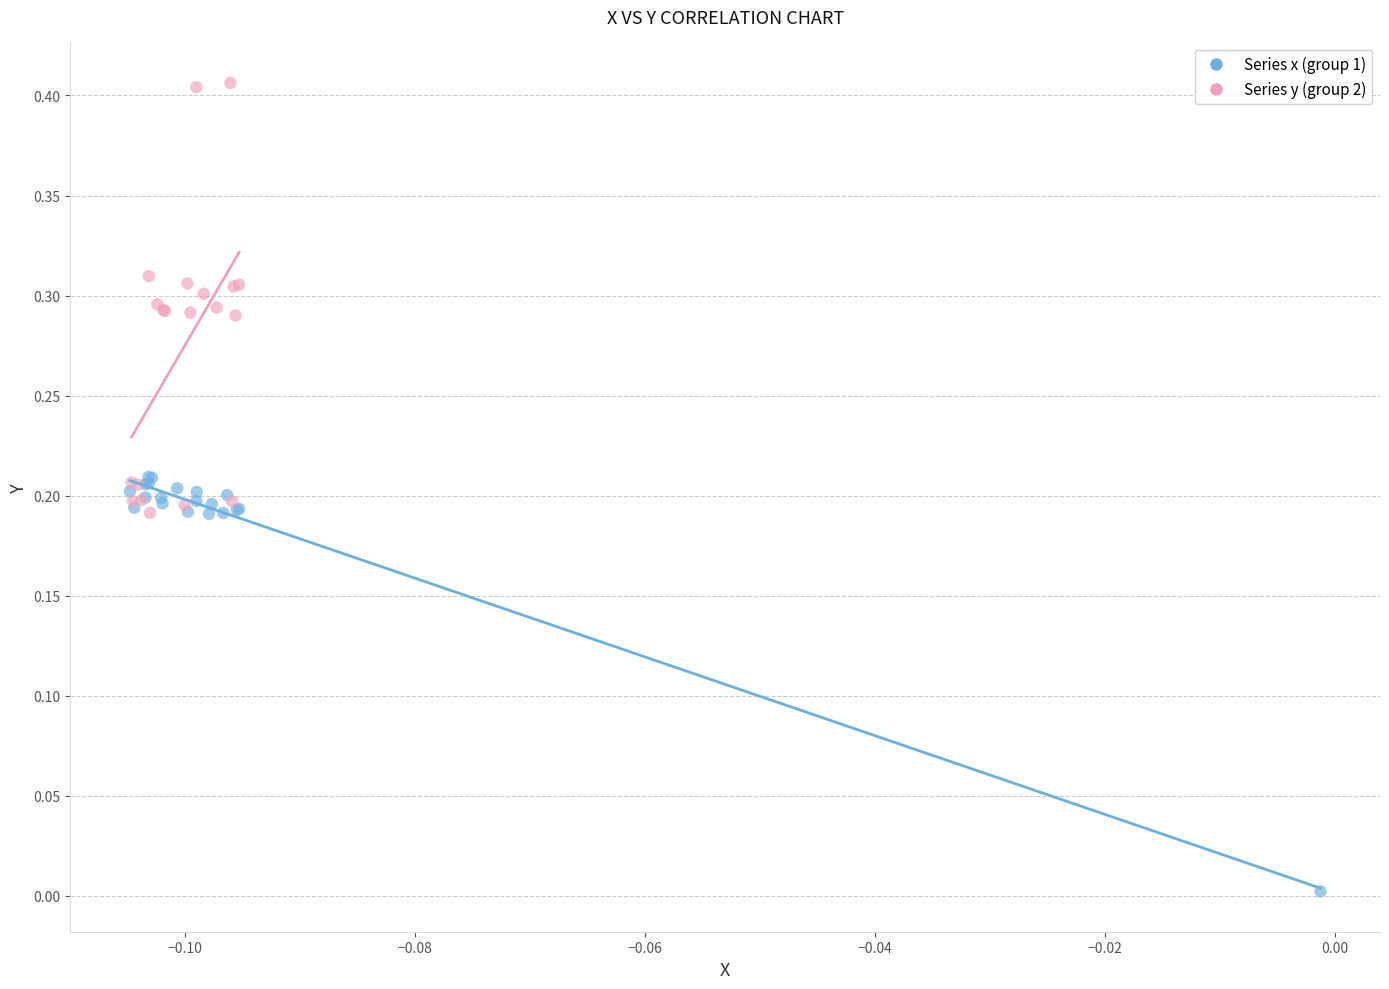

Which series reaches the minimum Y coordinate?

Series x (group 1)